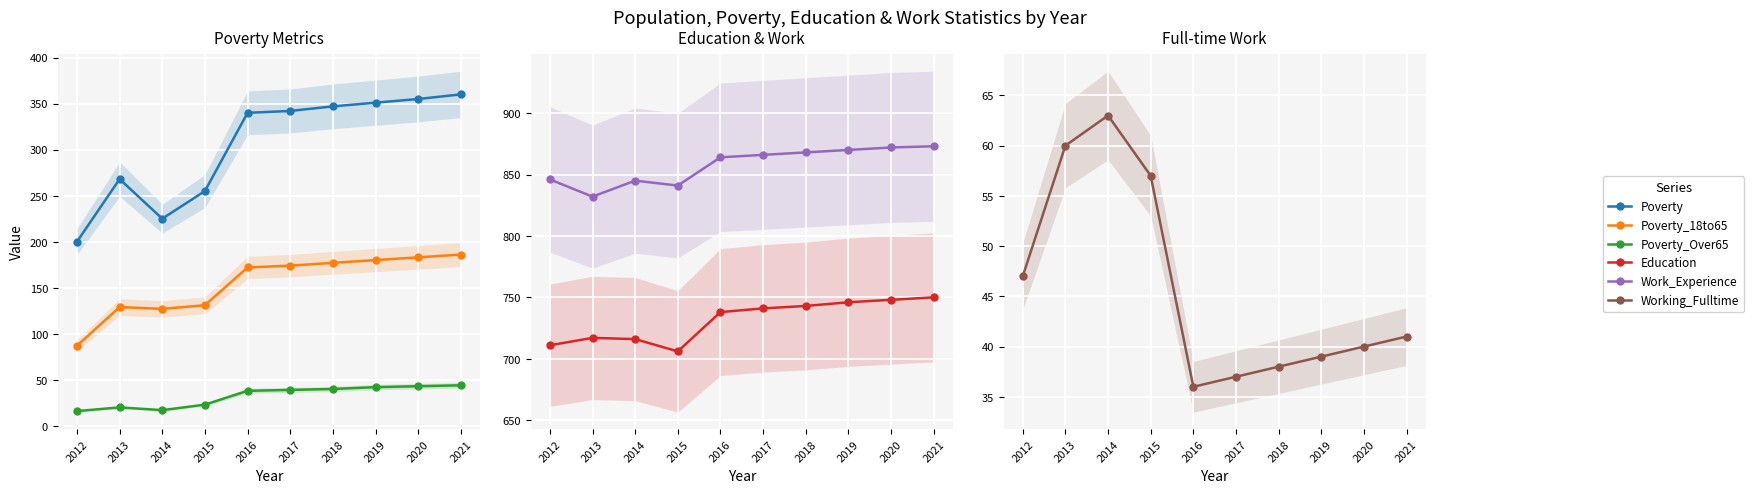

How many lines are shown in the chart?

6